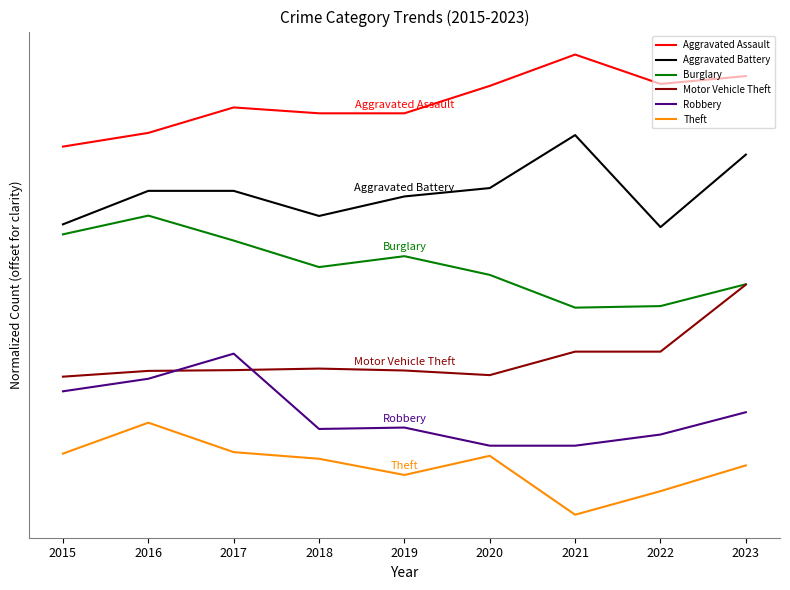

What are all the series names shown in the legend?

Aggravated Assault, Aggravated Battery, Burglary, Motor Vehicle Theft, Robbery, Theft